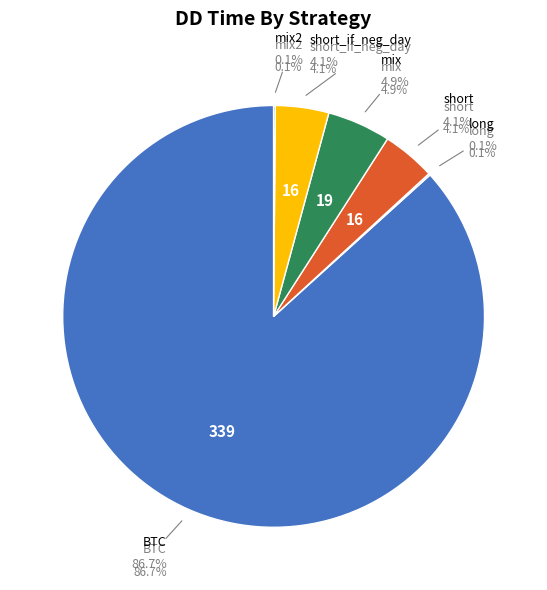

Does any single category account for the majority?

Yes